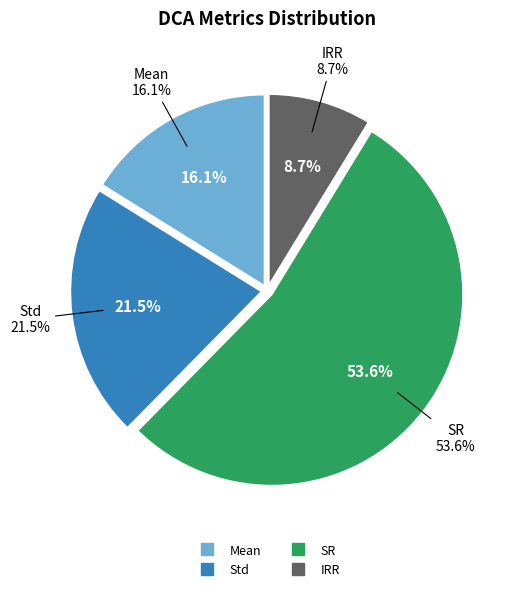

Which slice is the smallest?

IRR